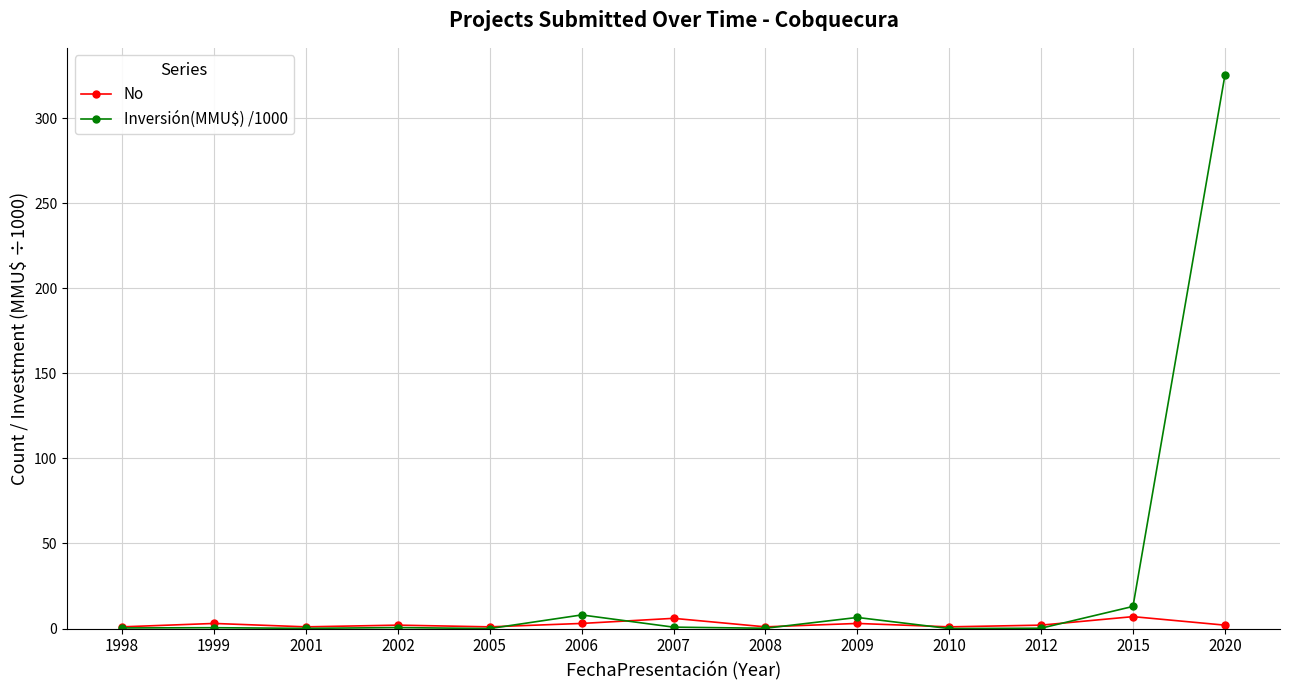

Rank the series by their average value, from lowest to highest.

No, Inversión(MMU$) /1000